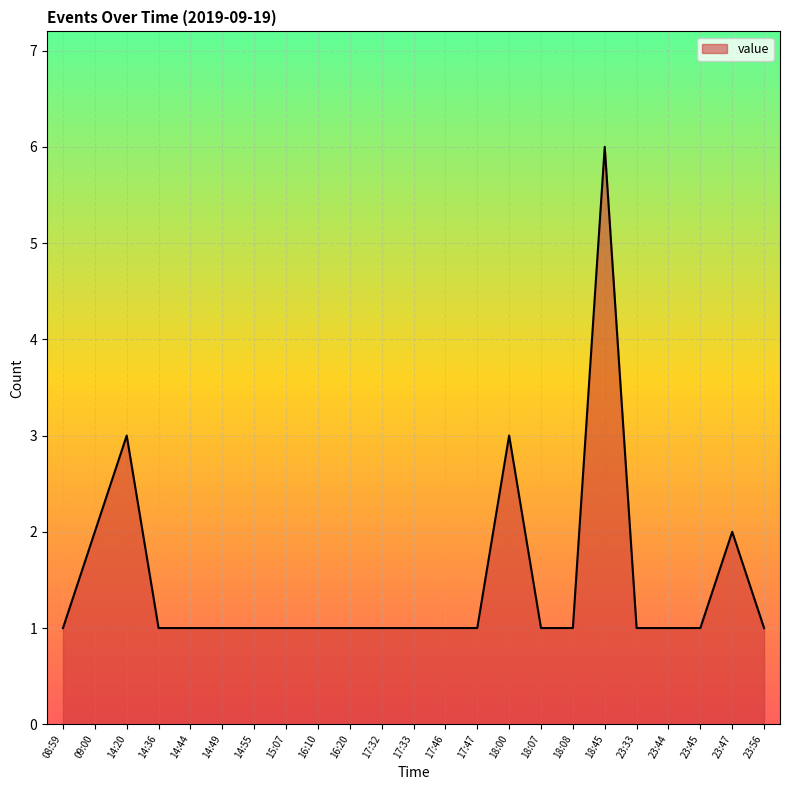

The chart shows a value of 0 at 17:47. True or false?

False